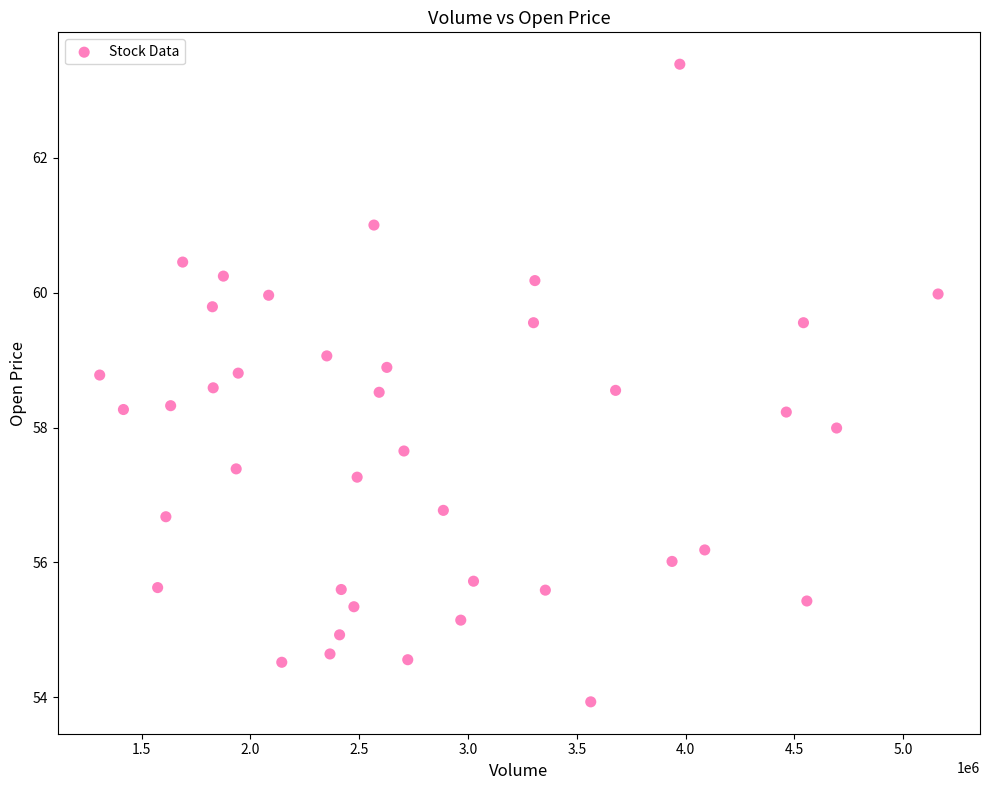

What is the range of Y values (max minus min)?

9.5